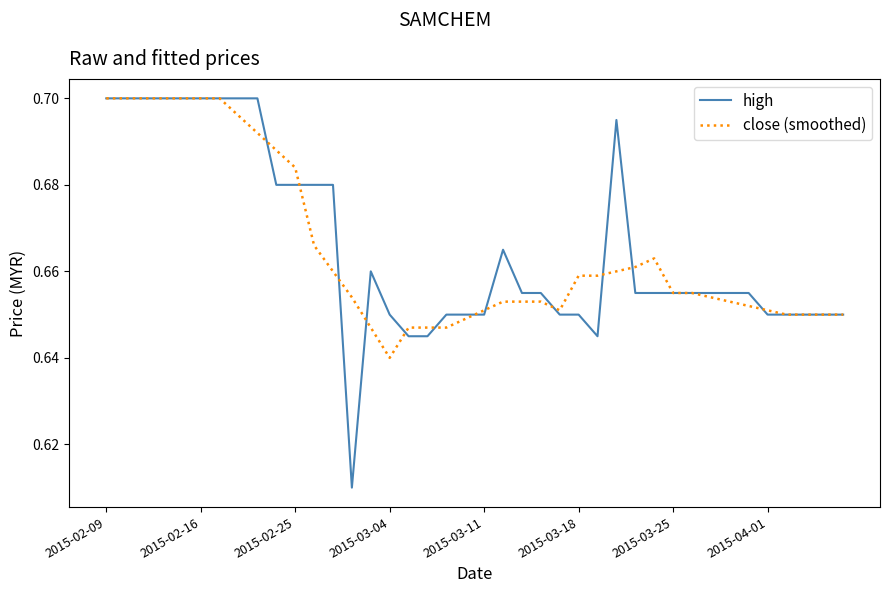

Which series has the largest range (max minus min)?

high